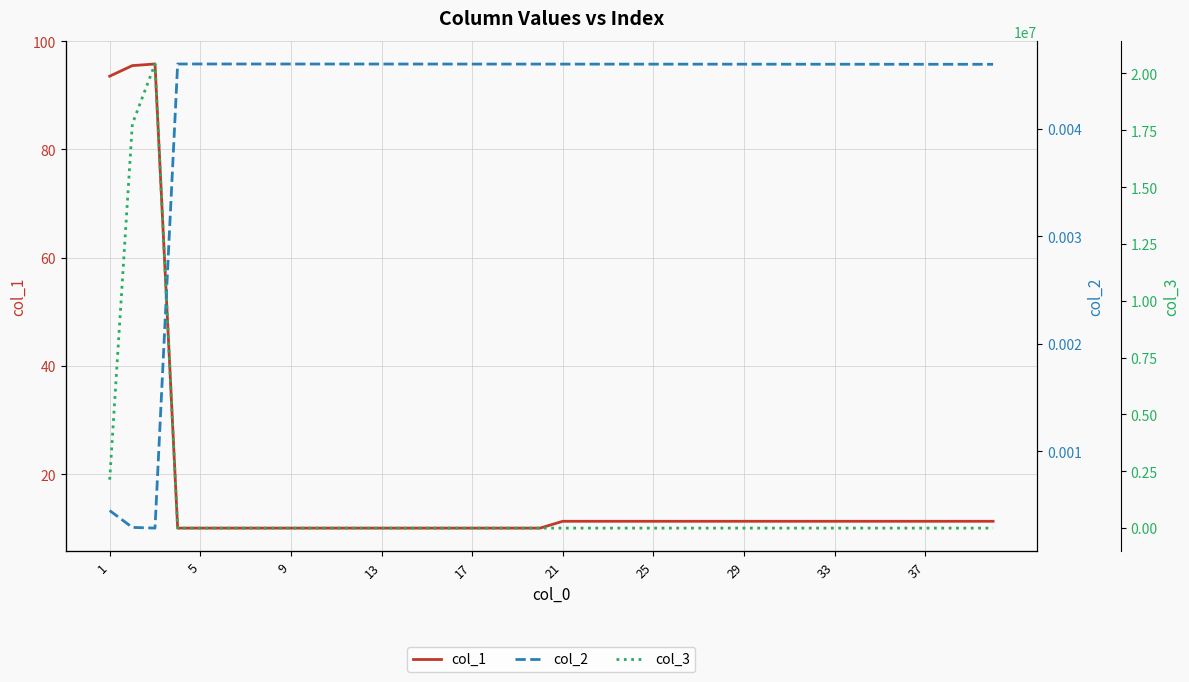

The col_1 series shows 4.2 at 13. True or false?

False